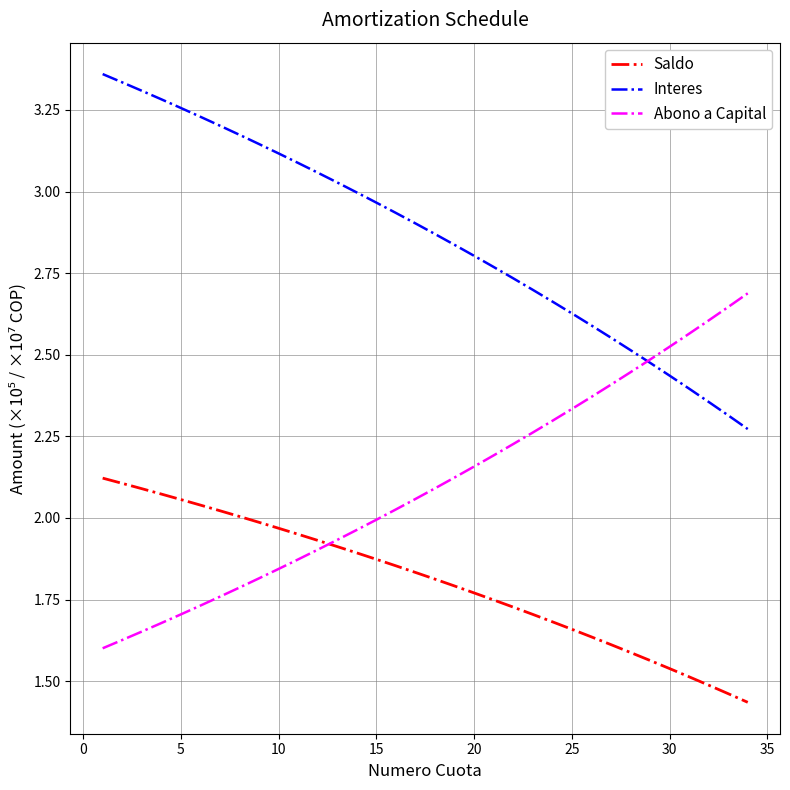

Rank the series by their average value, from lowest to highest.

Saldo, Abono a Capital, Interes